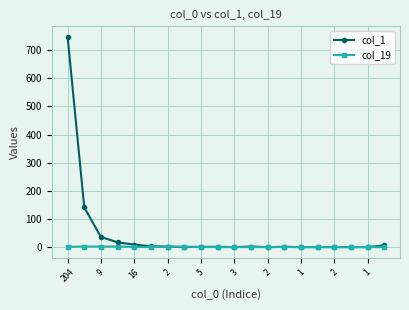

What is the greatest value displayed?

747